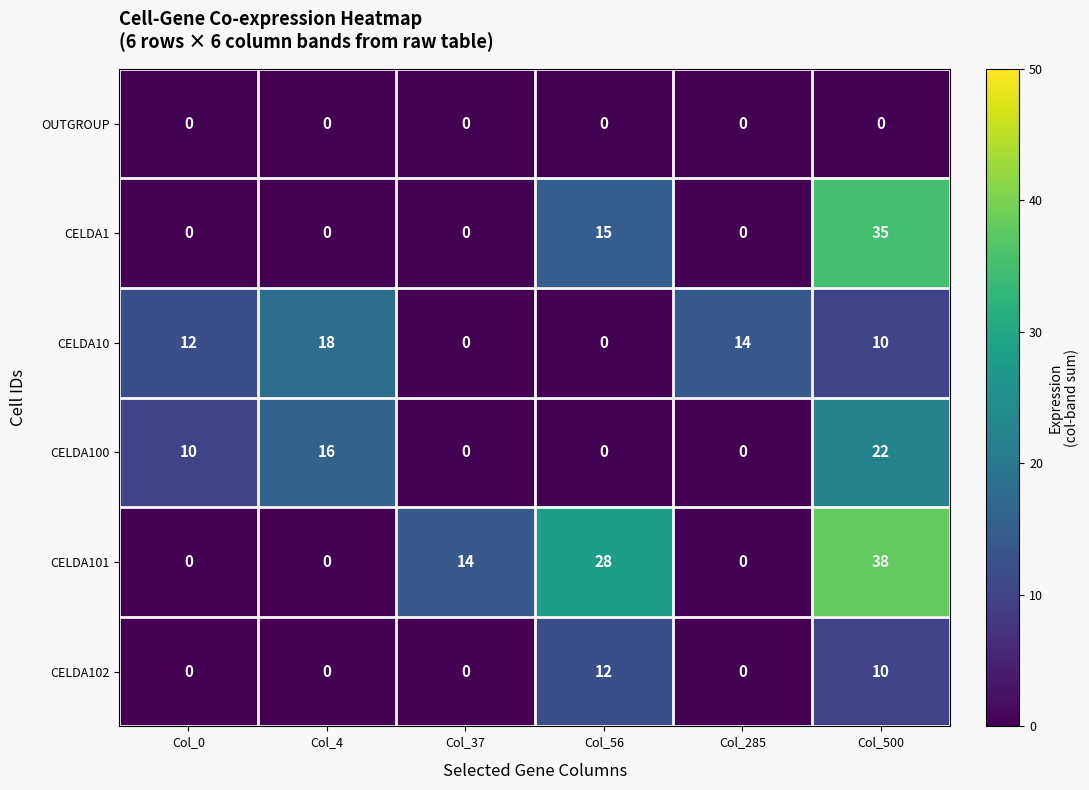

What is the spread (max minus min) of values at Col_37?

14